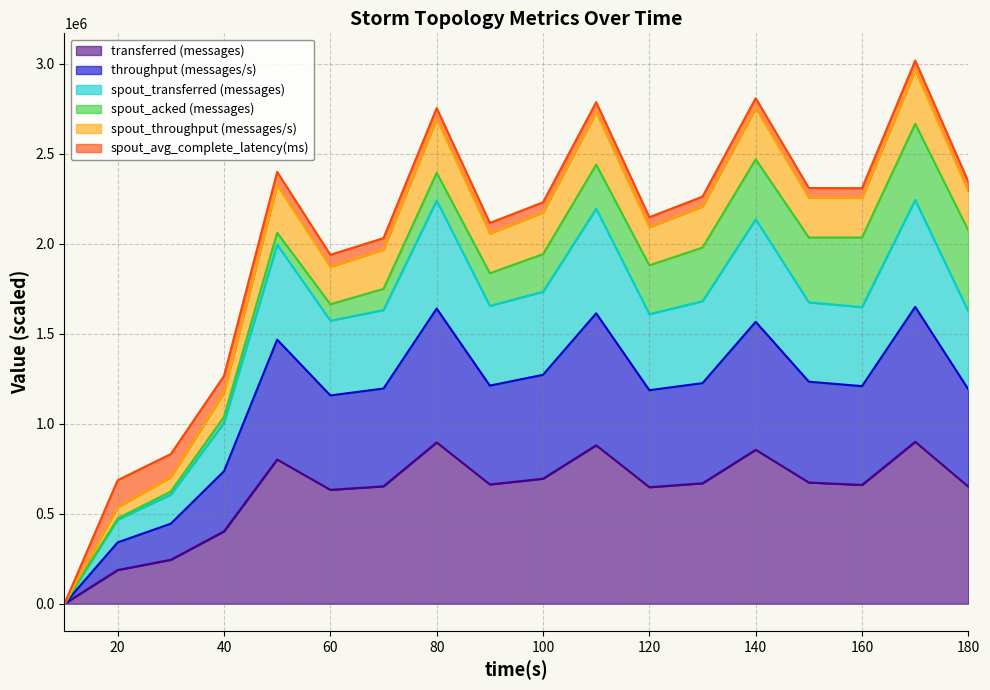

True or false: transferred (messages) and spout_throughput (messages/s) intersect in this chart.

False